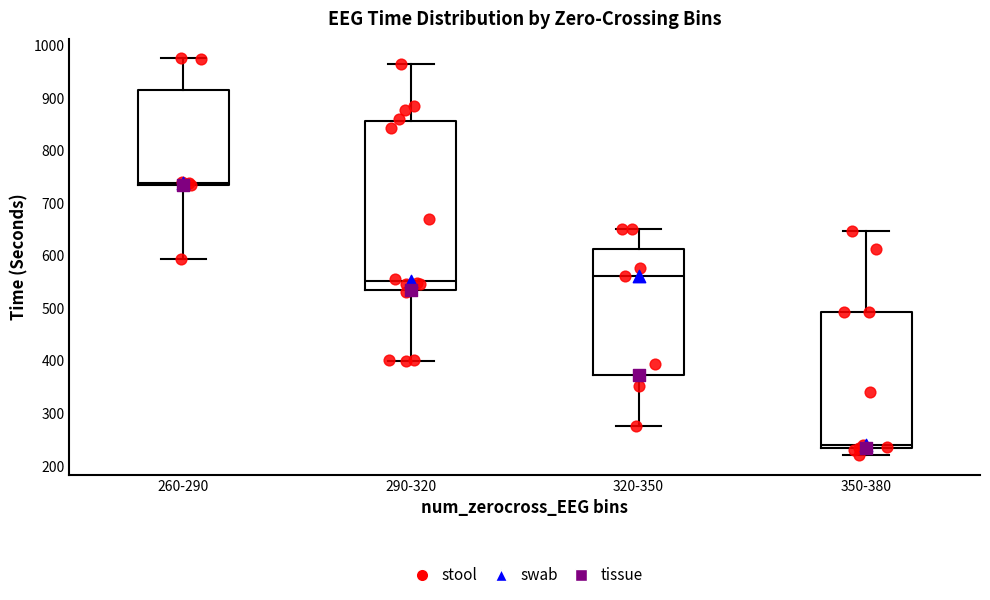

Reading left to right, transcribe this box plot: for each box, give where its median line is, the range the box spans, and where its two whiskers end, as read against the y-axis. The values are not printed on the chart, so give them approximately, as read against the axis.

260-290: median 740, box 730 to 920, whiskers 590 to 980
290-320: median 550, box 530 to 860, whiskers 400 to 960
320-350: median 560, box 370 to 610, whiskers 280 to 650
350-380: median 240, box 230 to 490, whiskers 220 to 650